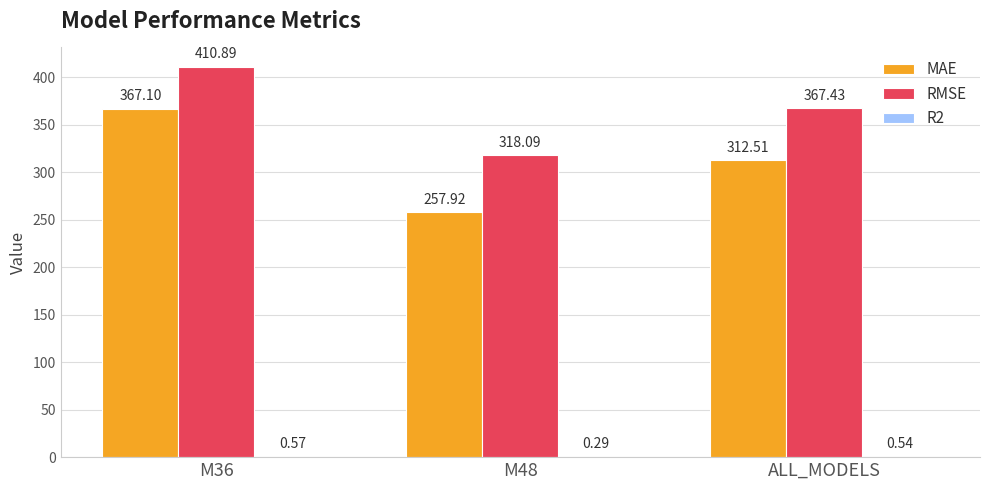

The value of MAE at M36 is 367.1. True or false?

True